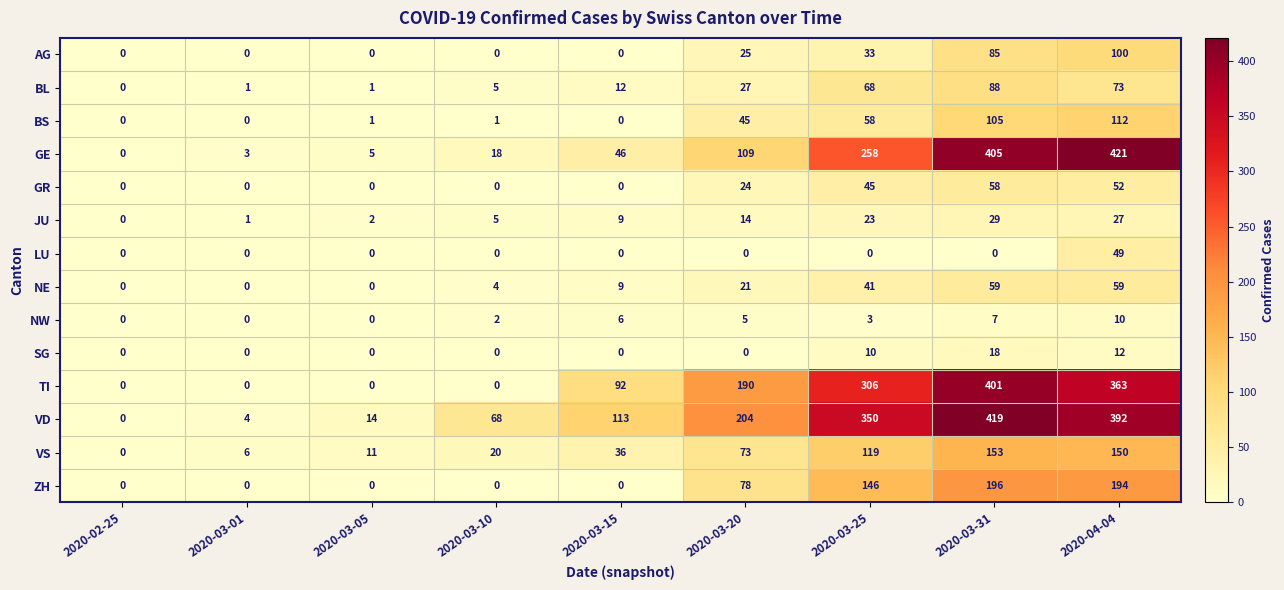

List the series in order of their peak value, lowest first.

NW, SG, JU, LU, GR, NE, BL, AG, BS, VS, ZH, TI, VD, GE